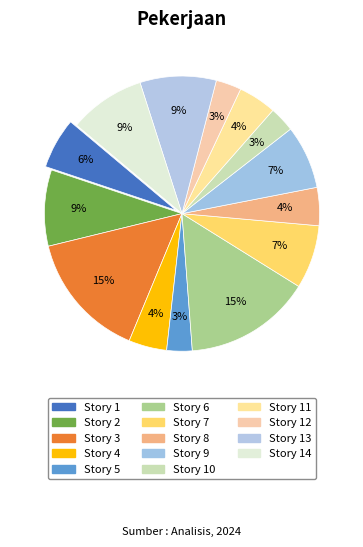

How many slices are in this pie chart?

14